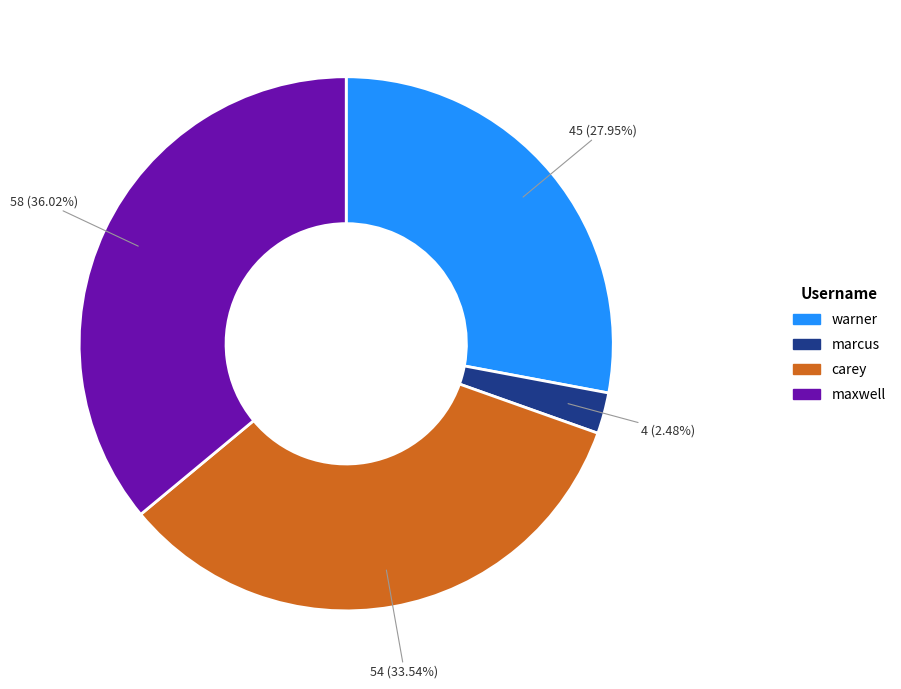

Approximately how many times larger is the value at marcus compared to maxwell?

0.1